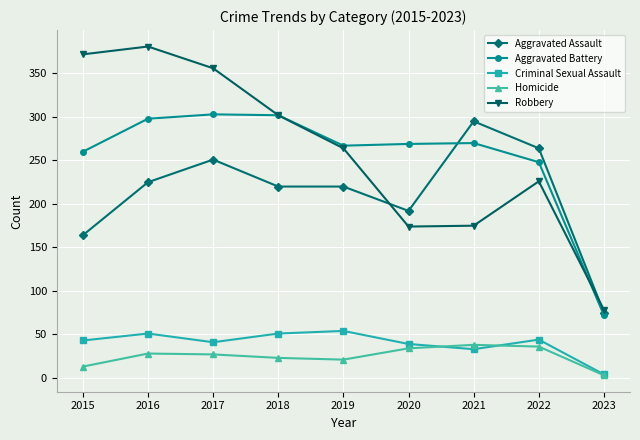

At how many categories does at least one series exceed 201?

8